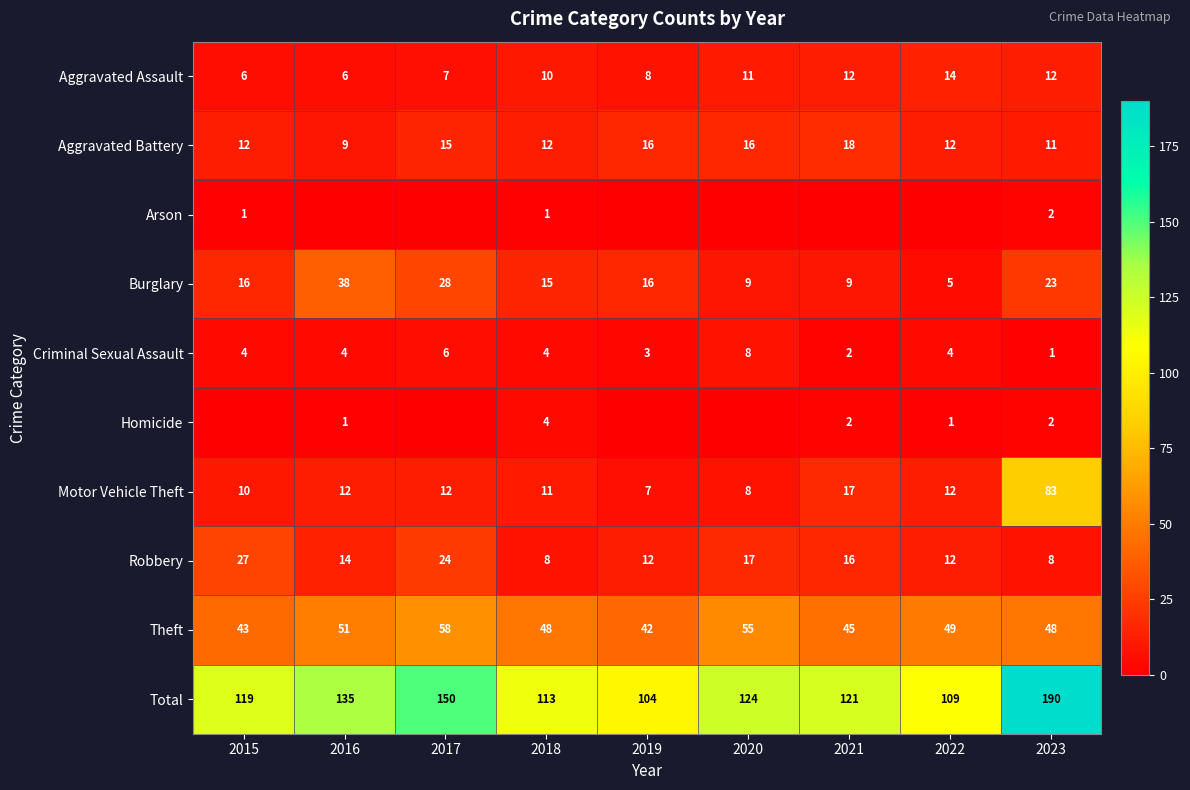

What is the approximate value of Aggravated Assault at 2015?

6